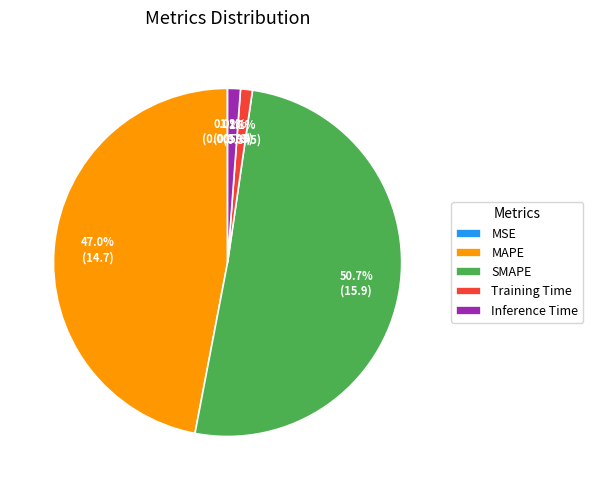

True or false: MAPE accounts for 47% of the total.

True